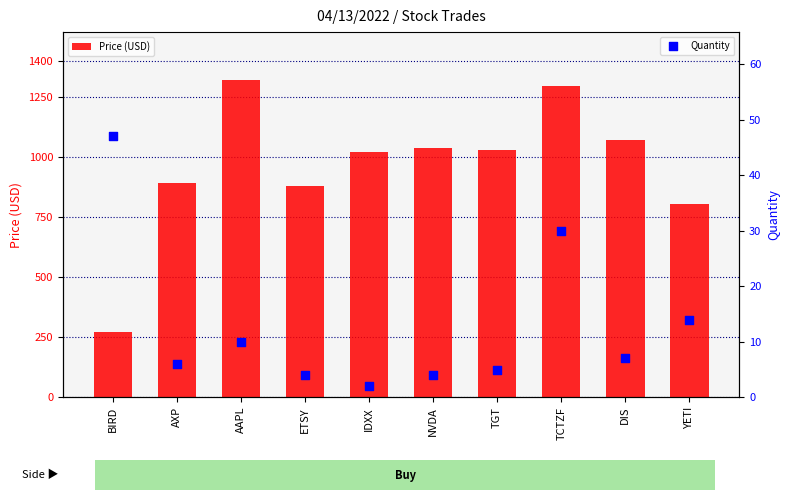

At which category is the sum across all series the highest?

AAPL